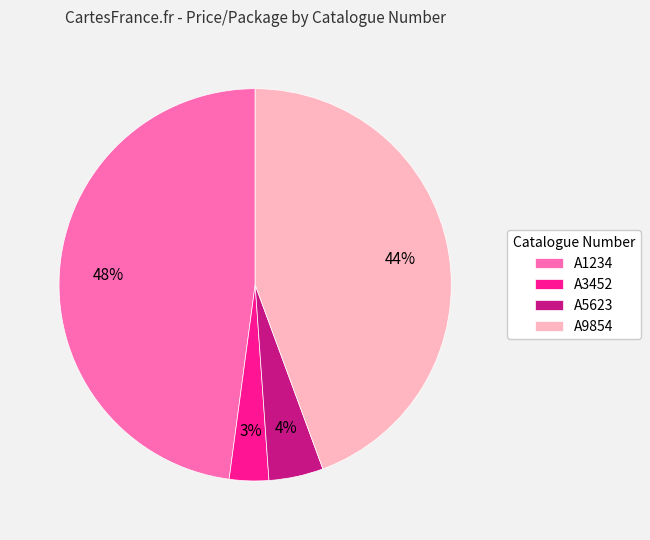

Combined, do A5623 and A1234 account for over 50%?

Yes